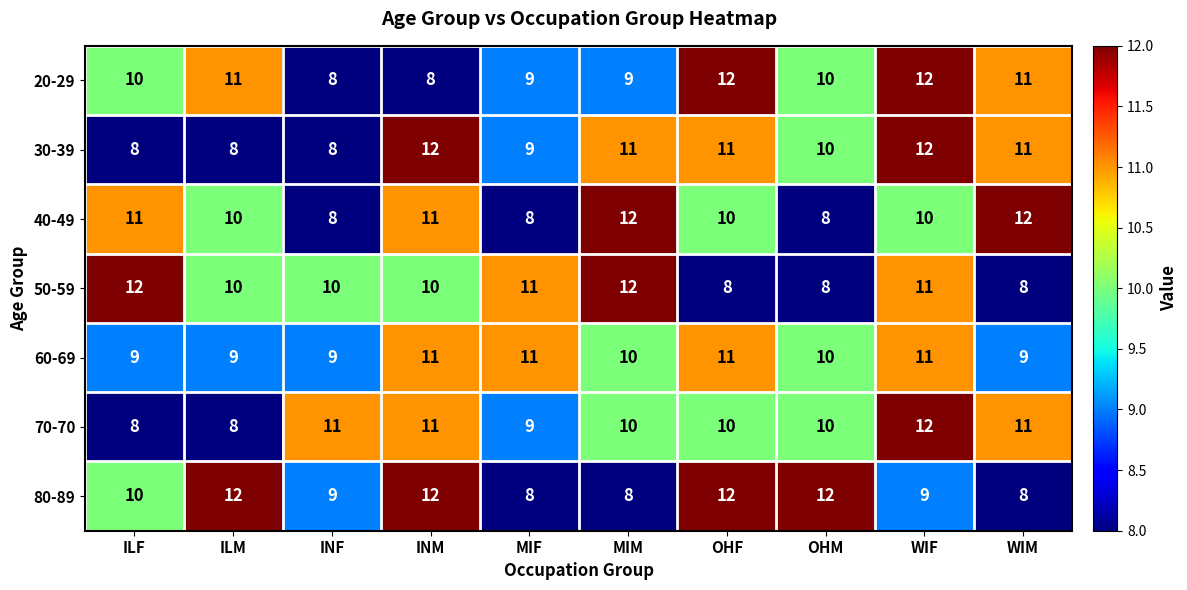

What is the difference between the maximum and minimum values in the 40-49 series?

4